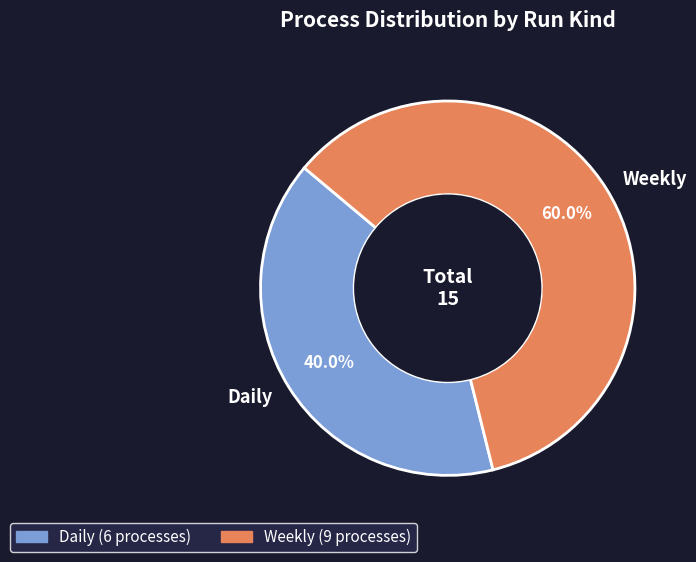

Between Weekly and Daily, which is larger?

Weekly